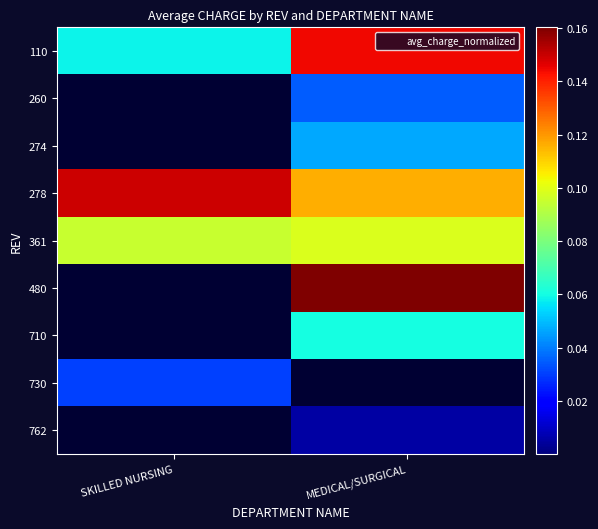

What is the total value across all series at SKILLED NURSING?

0.3